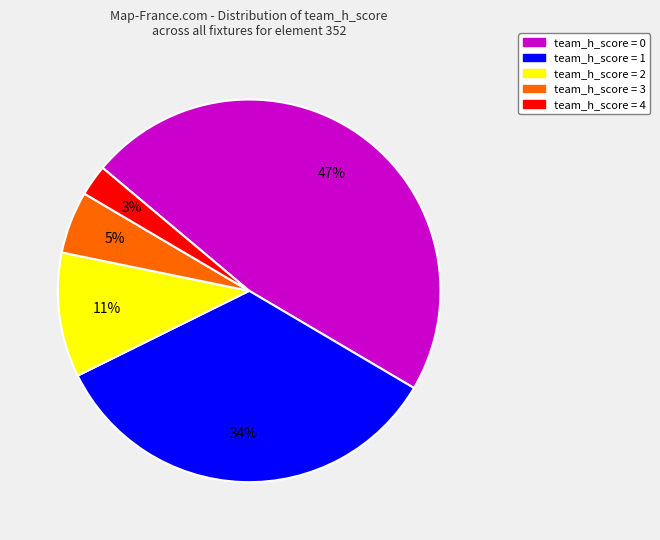

Does any single category account for the majority?

No